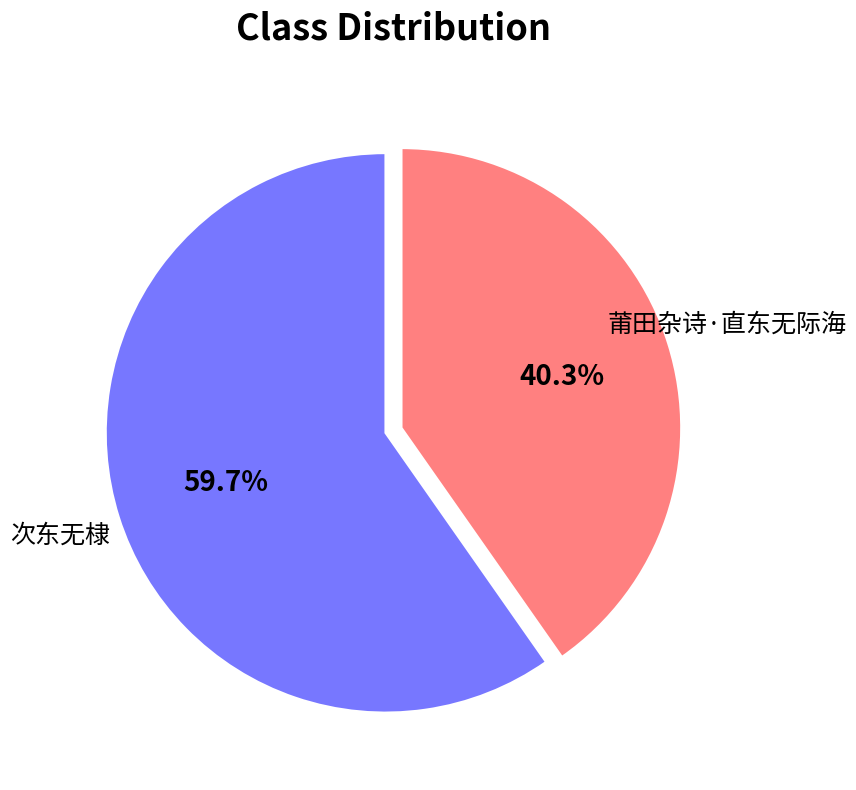

Which slice represents more than half of the pie?

次东无棣